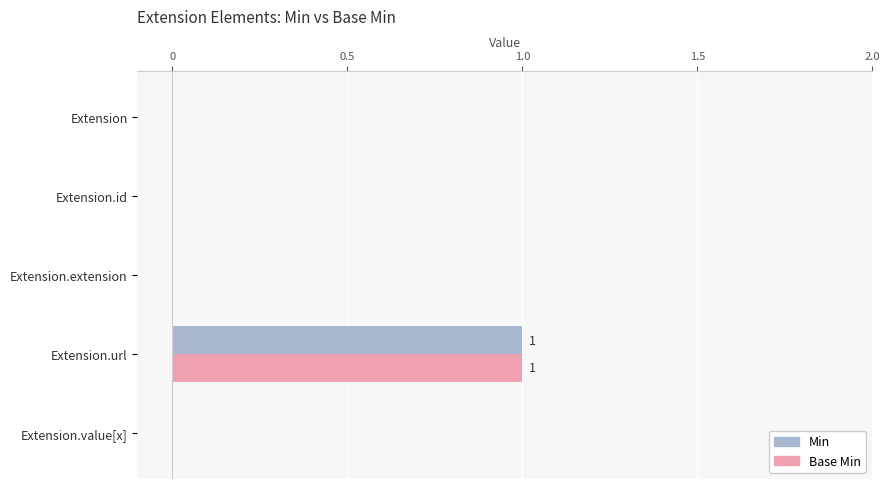

At which category is the sum across all series the highest?

Extension.url